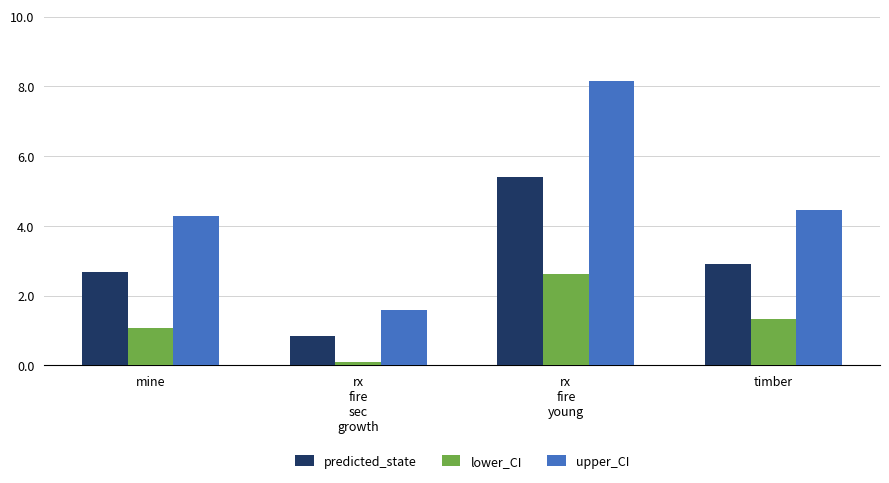

Reading left to right, what are all the values shown in this chart?

predicted_state: mine=2.7	rx
fire
sec
growth=0.8	rx
fire
young=5.4	timber=2.9
lower_CI: mine=1.1	rx
fire
sec
growth=0.1	rx
fire
young=2.6	timber=1.3
upper_CI: mine=4.3	rx
fire
sec
growth=1.6	rx
fire
young=8.2	timber=4.5